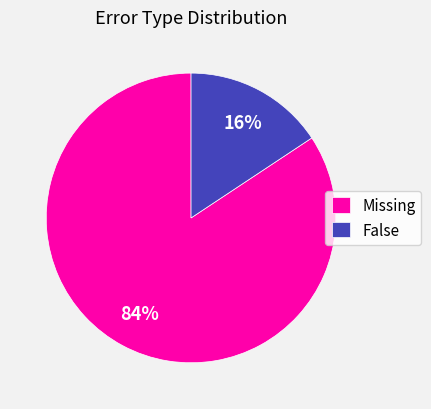

Which category accounts for the majority?

Missing